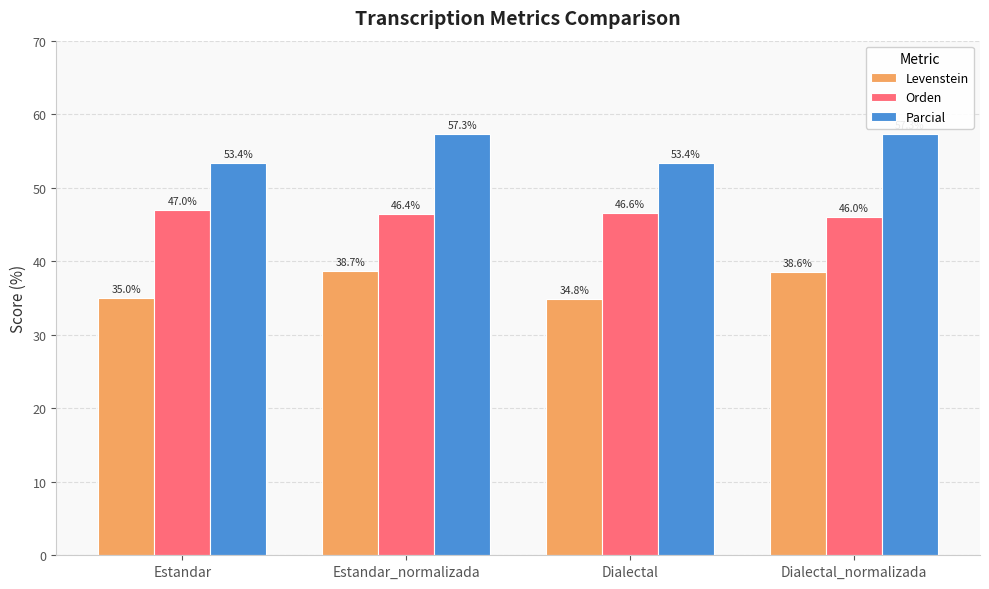

How many bars are there in total?

12